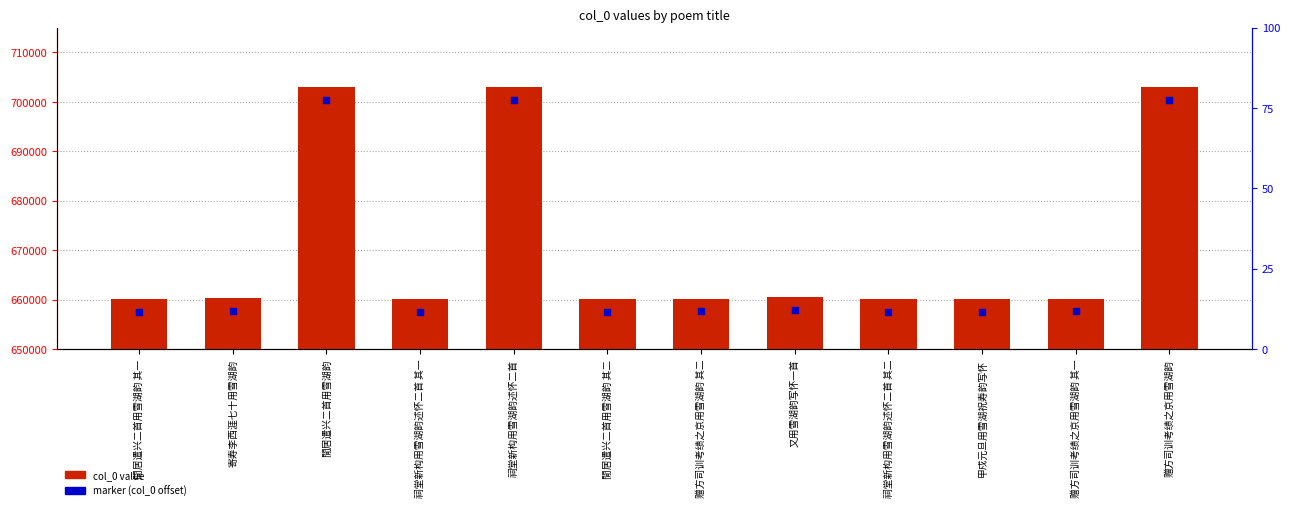

At which category is the sum across all series the highest?

赠方司训考绩之京用雪湖韵